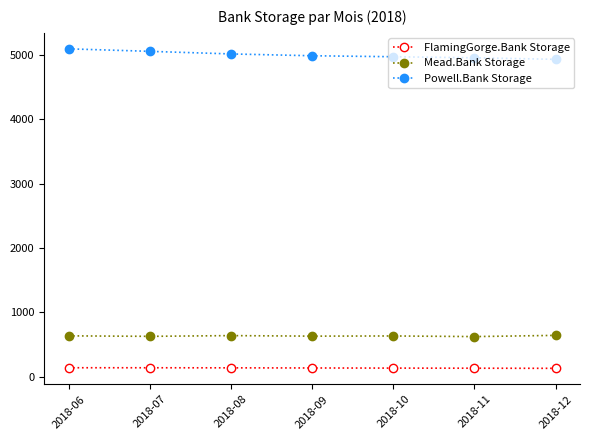

At how many categories does at least one series exceed 4497?

7